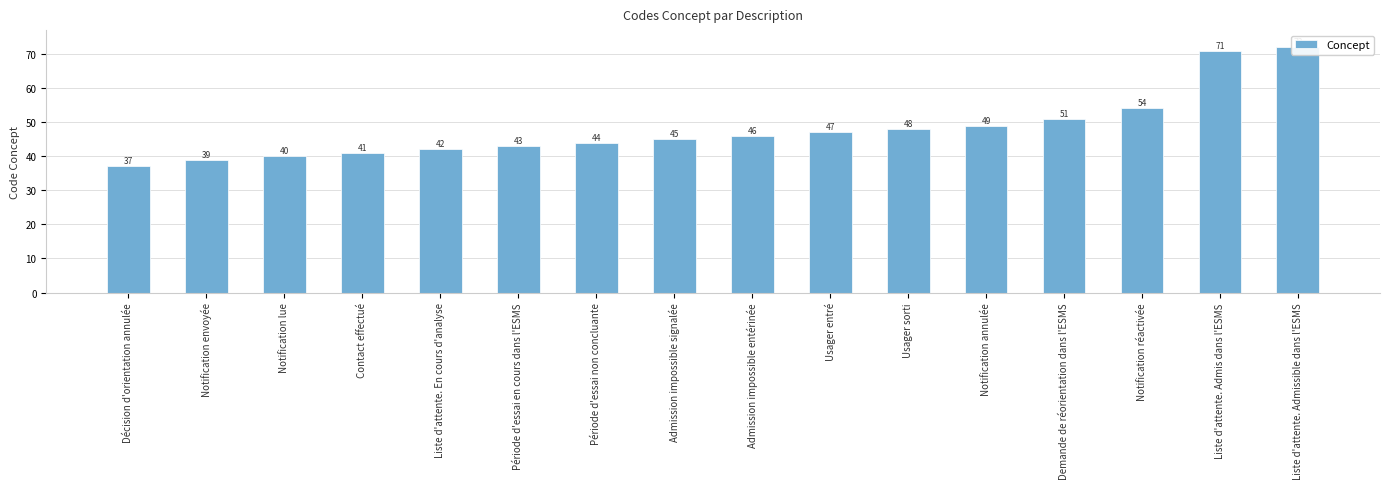

Where does the data first go above 46?

Usager entré